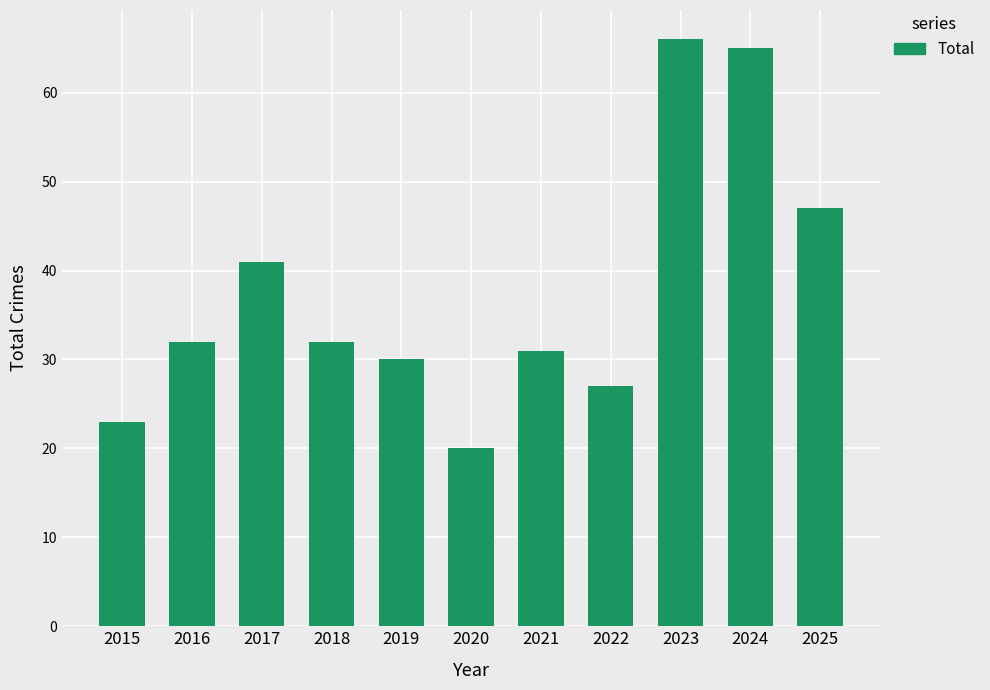

Does the chart contain stacked bars?

No